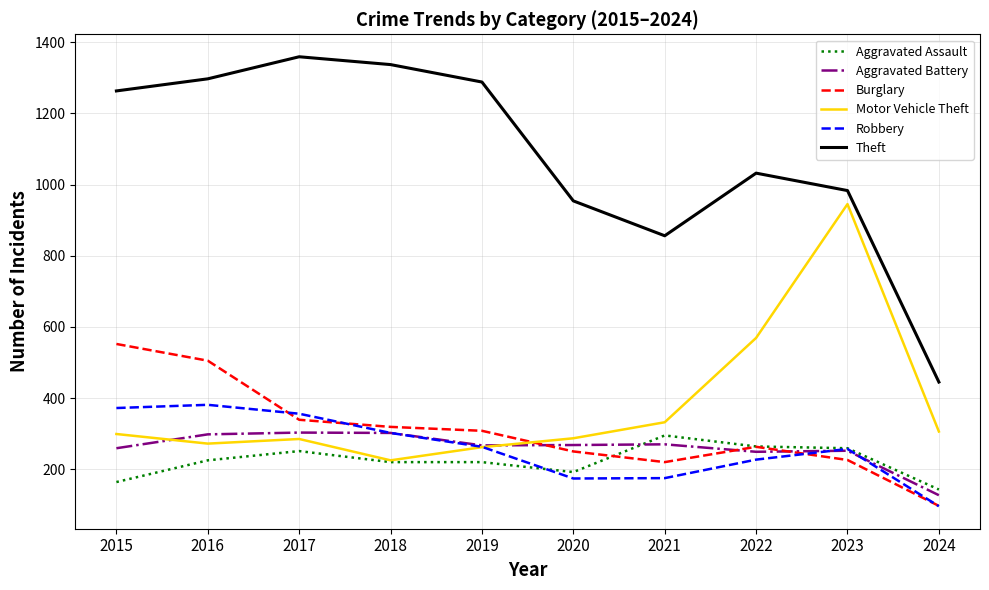

What is the smallest value displayed?

96